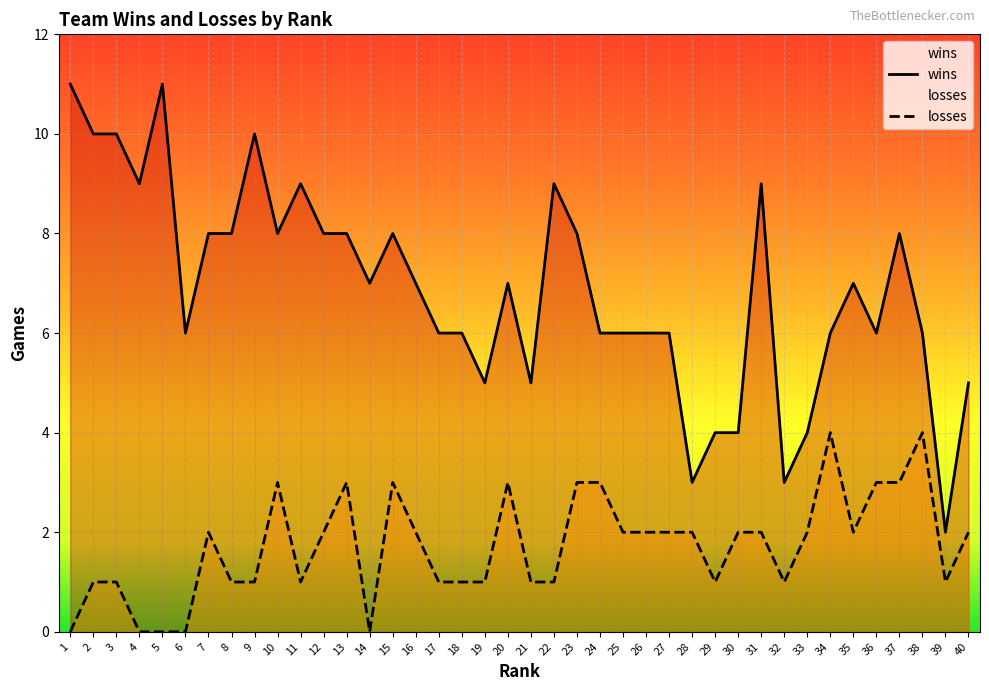

True or false: wins and losses cross at least once.

False